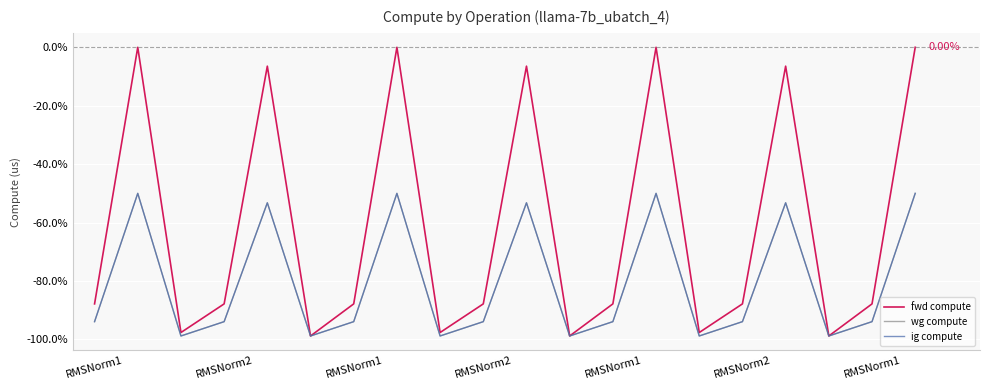

True or false: fwd compute and wg compute cross at least once.

False